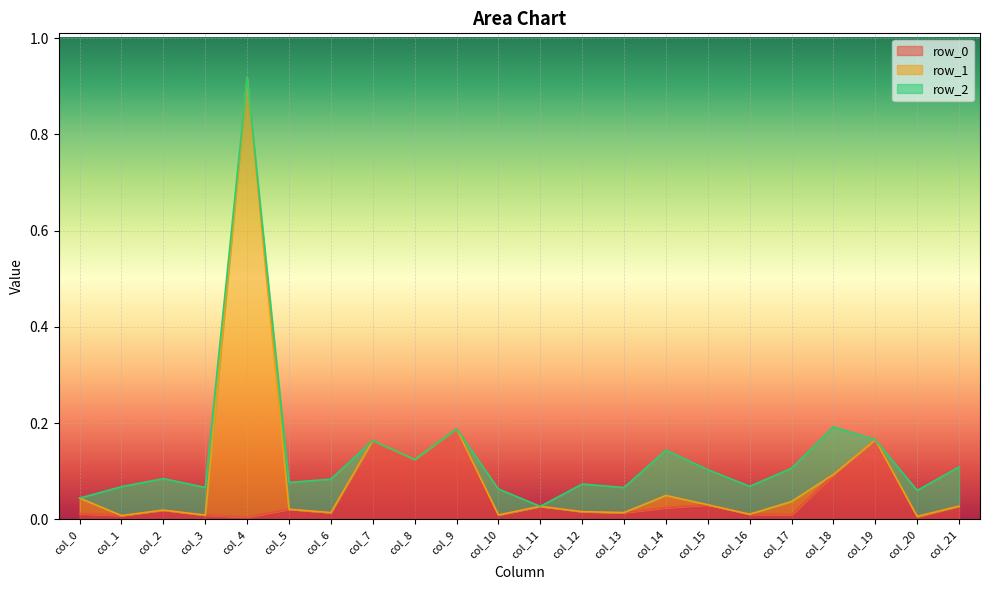

At which category is the sum across all series the highest?

col_4